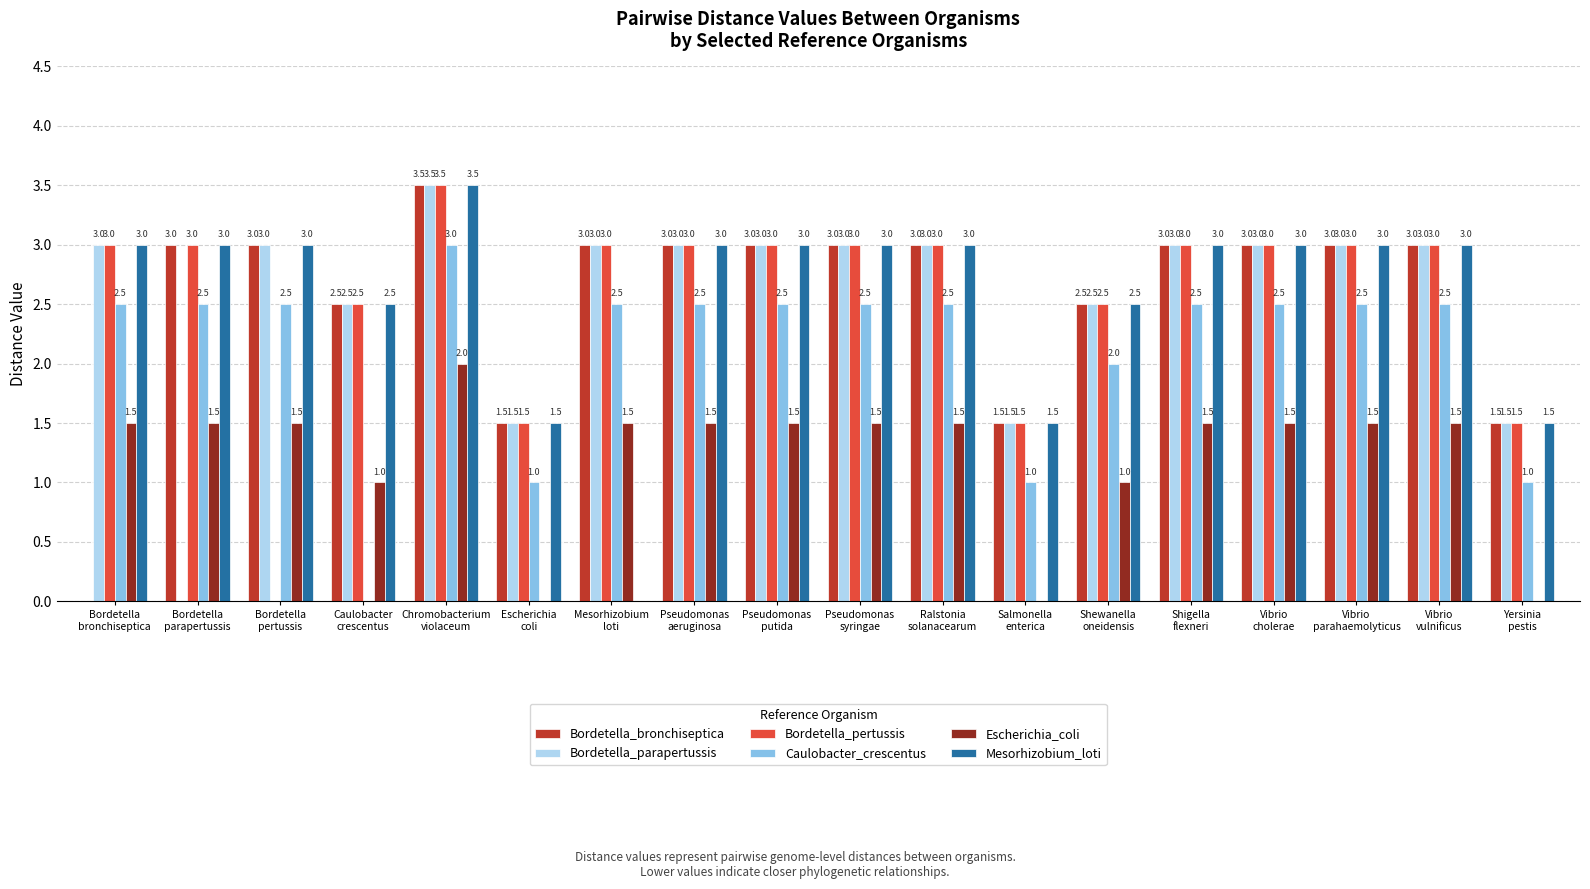

What is the sum of the Bordetella_pertussis values at Pseudomonas
putida and Yersinia
pestis?

4.5